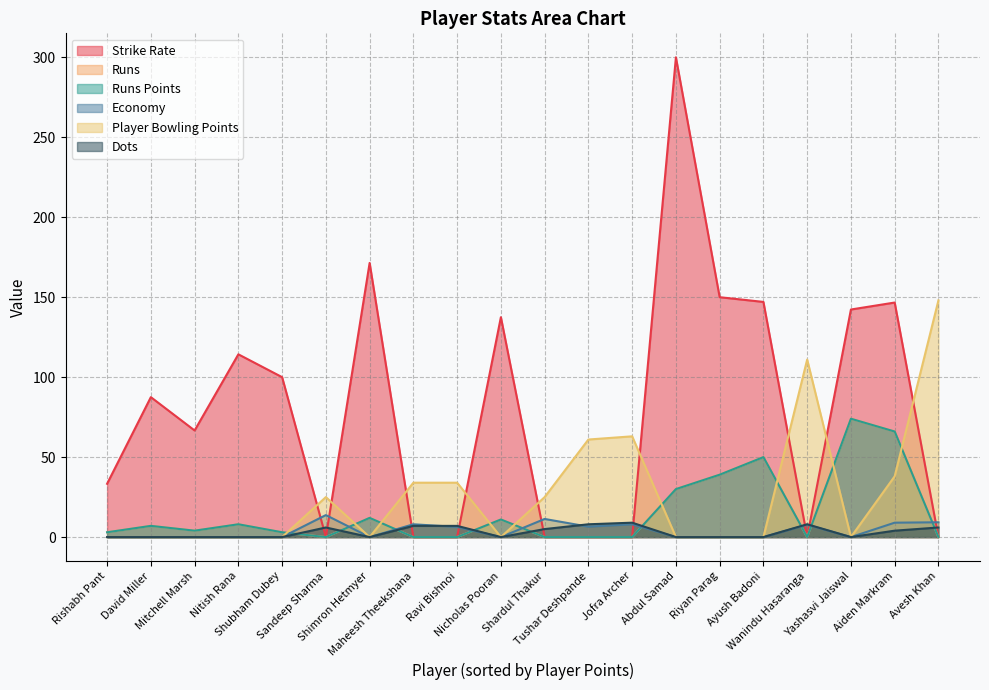

True or false: Player Bowling Points has more than 0 interior local peaks.

True